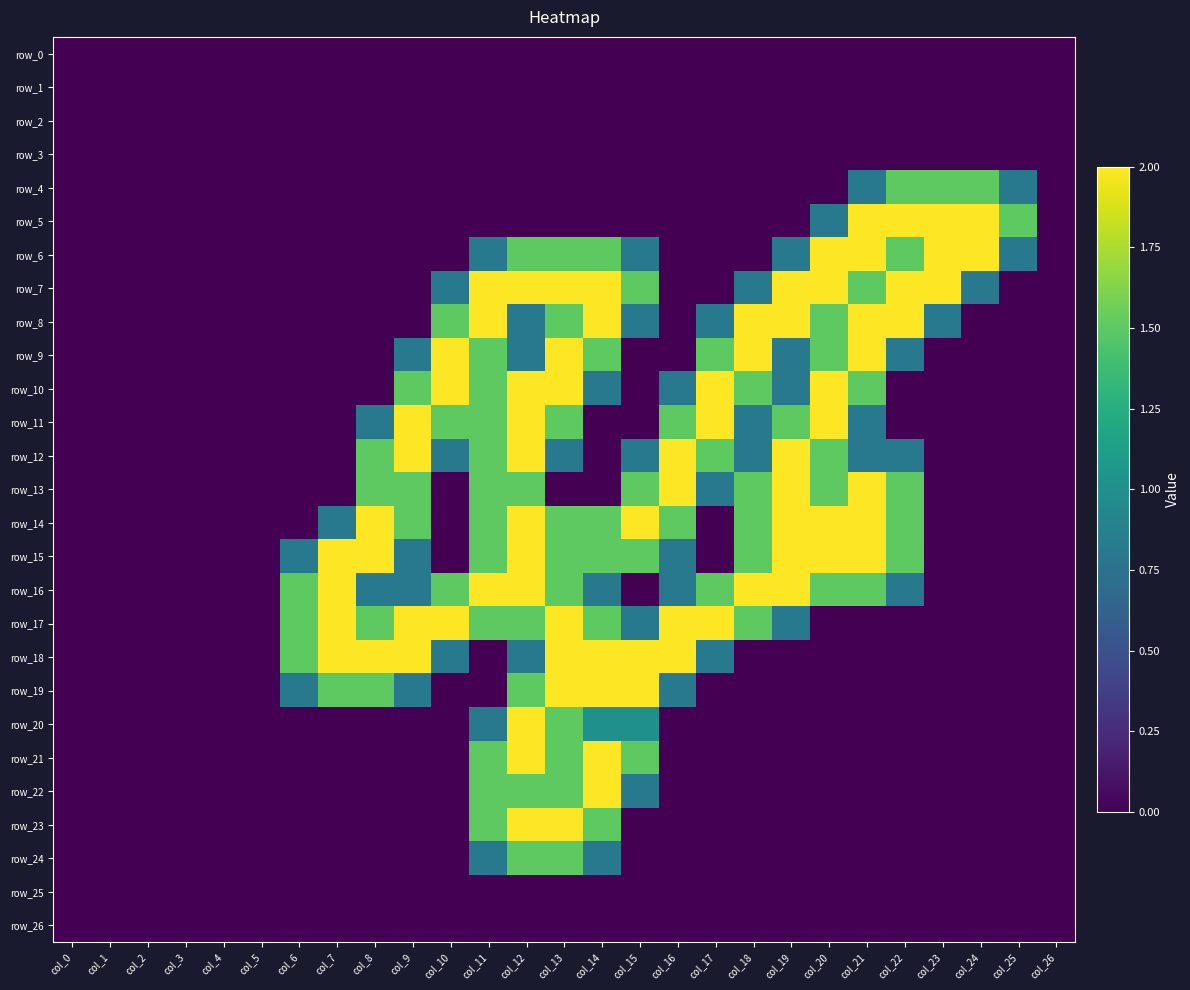

Reading left to right, transcribe all the data shown in this chart.

row_0: 0.0	0.0	0.0	0.0	0.0	0.0	0.0	0.0	0.0	0.0	0.0	0.0	0.0	0.0	0.0	0.0	0.0	0.0	0.0	0.0	0.0	0.0	0.0	0.0	0.0	0.0	0.0
row_1: 0.0	0.0	0.0	0.0	0.0	0.0	0.0	0.0	0.0	0.0	0.0	0.0	0.0	0.0	0.0	0.0	0.0	0.0	0.0	0.0	0.0	0.0	0.0	0.0	0.0	0.0	0.0
row_2: 0.0	0.0	0.0	0.0	0.0	0.0	0.0	0.0	0.0	0.0	0.0	0.0	0.0	0.0	0.0	0.0	0.0	0.0	0.0	0.0	0.0	0.0	0.0	0.0	0.0	0.0	0.0
row_3: 0.0	0.0	0.0	0.0	0.0	0.0	0.0	0.0	0.0	0.0	0.0	0.0	0.0	0.0	0.0	0.0	0.0	0.0	0.0	0.0	0.0	0.0	0.0	0.0	0.0	0.0	0.0
row_4: 0.0	0.0	0.0	0.0	0.0	0.0	0.0	0.0	0.0	0.0	0.0	0.0	0.0	0.0	0.0	0.0	0.0	0.0	0.0	0.0	0.0	0.8	1.5	1.5	1.5	0.8	0.0
row_5: 0.0	0.0	0.0	0.0	0.0	0.0	0.0	0.0	0.0	0.0	0.0	0.0	0.0	0.0	0.0	0.0	0.0	0.0	0.0	0.0	0.8	2.0	2.0	2.0	2.0	1.5	0.0
row_6: 0.0	0.0	0.0	0.0	0.0	0.0	0.0	0.0	0.0	0.0	0.0	0.8	1.5	1.5	1.5	0.8	0.0	0.0	0.0	0.8	2.0	2.0	1.5	2.0	2.0	0.8	0.0
row_7: 0.0	0.0	0.0	0.0	0.0	0.0	0.0	0.0	0.0	0.0	0.8	2.0	2.0	2.0	2.0	1.5	0.0	0.0	0.8	2.0	2.0	1.5	2.0	2.0	0.8	0.0	0.0
row_8: 0.0	0.0	0.0	0.0	0.0	0.0	0.0	0.0	0.0	0.0	1.5	2.0	0.8	1.5	2.0	0.8	0.0	0.8	2.0	2.0	1.5	2.0	2.0	0.8	0.0	0.0	0.0
row_9: 0.0	0.0	0.0	0.0	0.0	0.0	0.0	0.0	0.0	0.8	2.0	1.5	0.8	2.0	1.5	0.0	0.0	1.5	2.0	0.8	1.5	2.0	0.8	0.0	0.0	0.0	0.0
row_10: 0.0	0.0	0.0	0.0	0.0	0.0	0.0	0.0	0.0	1.5	2.0	1.5	2.0	2.0	0.8	0.0	0.8	2.0	1.5	0.8	2.0	1.5	0.0	0.0	0.0	0.0	0.0
row_11: 0.0	0.0	0.0	0.0	0.0	0.0	0.0	0.0	0.8	2.0	1.5	1.5	2.0	1.5	0.0	0.0	1.5	2.0	0.8	1.5	2.0	0.8	0.0	0.0	0.0	0.0	0.0
row_12: 0.0	0.0	0.0	0.0	0.0	0.0	0.0	0.0	1.5	2.0	0.8	1.5	2.0	0.8	0.0	0.8	2.0	1.5	0.8	2.0	1.5	0.8	0.8	0.0	0.0	0.0	0.0
row_13: 0.0	0.0	0.0	0.0	0.0	0.0	0.0	0.0	1.5	1.5	0.0	1.5	1.5	0.0	0.0	1.5	2.0	0.8	1.5	2.0	1.5	2.0	1.5	0.0	0.0	0.0	0.0
row_14: 0.0	0.0	0.0	0.0	0.0	0.0	0.0	0.8	2.0	1.5	0.0	1.5	2.0	1.5	1.5	2.0	1.5	0.0	1.5	2.0	2.0	2.0	1.5	0.0	0.0	0.0	0.0
row_15: 0.0	0.0	0.0	0.0	0.0	0.0	0.8	2.0	2.0	0.8	0.0	1.5	2.0	1.5	1.5	1.5	0.8	0.0	1.5	2.0	2.0	2.0	1.5	0.0	0.0	0.0	0.0
row_16: 0.0	0.0	0.0	0.0	0.0	0.0	1.5	2.0	0.8	0.8	1.5	2.0	2.0	1.5	0.8	0.0	0.8	1.5	2.0	2.0	1.5	1.5	0.8	0.0	0.0	0.0	0.0
row_17: 0.0	0.0	0.0	0.0	0.0	0.0	1.5	2.0	1.5	2.0	2.0	1.5	1.5	2.0	1.5	0.8	2.0	2.0	1.5	0.8	0.0	0.0	0.0	0.0	0.0	0.0	0.0
row_18: 0.0	0.0	0.0	0.0	0.0	0.0	1.5	2.0	2.0	2.0	0.8	0.0	0.8	2.0	2.0	2.0	2.0	0.8	0.0	0.0	0.0	0.0	0.0	0.0	0.0	0.0	0.0
row_19: 0.0	0.0	0.0	0.0	0.0	0.0	0.8	1.5	1.5	0.8	0.0	0.0	1.5	2.0	2.0	2.0	0.8	0.0	0.0	0.0	0.0	0.0	0.0	0.0	0.0	0.0	0.0
row_20: 0.0	0.0	0.0	0.0	0.0	0.0	0.0	0.0	0.0	0.0	0.0	0.8	2.0	1.5	1.0	1.0	0.0	0.0	0.0	0.0	0.0	0.0	0.0	0.0	0.0	0.0	0.0
row_21: 0.0	0.0	0.0	0.0	0.0	0.0	0.0	0.0	0.0	0.0	0.0	1.5	2.0	1.5	2.0	1.5	0.0	0.0	0.0	0.0	0.0	0.0	0.0	0.0	0.0	0.0	0.0
row_22: 0.0	0.0	0.0	0.0	0.0	0.0	0.0	0.0	0.0	0.0	0.0	1.5	1.5	1.5	2.0	0.8	0.0	0.0	0.0	0.0	0.0	0.0	0.0	0.0	0.0	0.0	0.0
row_23: 0.0	0.0	0.0	0.0	0.0	0.0	0.0	0.0	0.0	0.0	0.0	1.5	2.0	2.0	1.5	0.0	0.0	0.0	0.0	0.0	0.0	0.0	0.0	0.0	0.0	0.0	0.0
row_24: 0.0	0.0	0.0	0.0	0.0	0.0	0.0	0.0	0.0	0.0	0.0	0.8	1.5	1.5	0.8	0.0	0.0	0.0	0.0	0.0	0.0	0.0	0.0	0.0	0.0	0.0	0.0
row_25: 0.0	0.0	0.0	0.0	0.0	0.0	0.0	0.0	0.0	0.0	0.0	0.0	0.0	0.0	0.0	0.0	0.0	0.0	0.0	0.0	0.0	0.0	0.0	0.0	0.0	0.0	0.0
row_26: 0.0	0.0	0.0	0.0	0.0	0.0	0.0	0.0	0.0	0.0	0.0	0.0	0.0	0.0	0.0	0.0	0.0	0.0	0.0	0.0	0.0	0.0	0.0	0.0	0.0	0.0	0.0